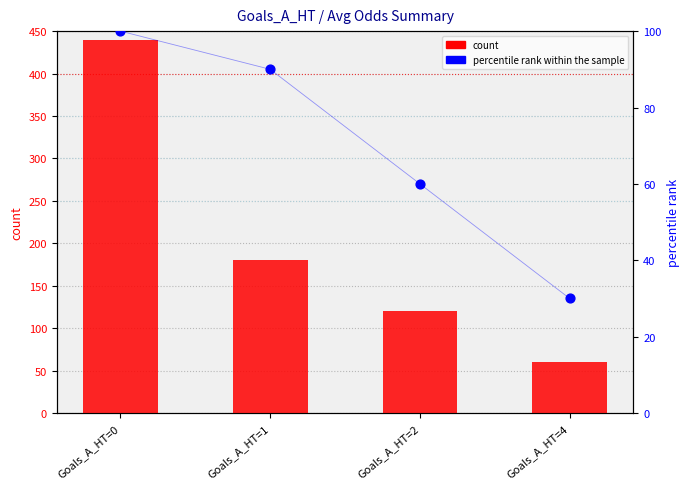

What are all the series names shown in the legend?

count, percentile rank within the sample